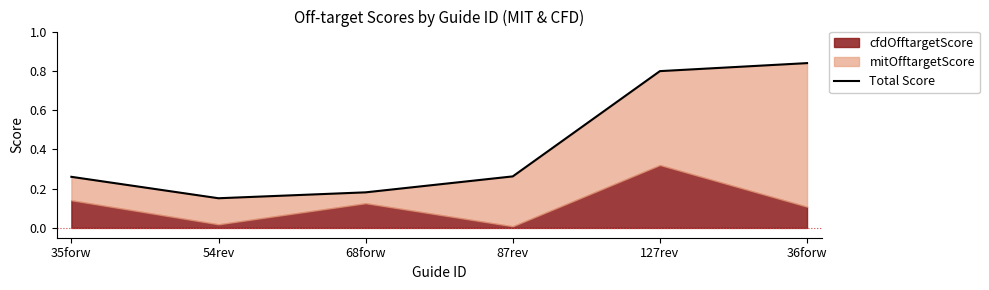

What is the label of the 6th point from the left?

36forw